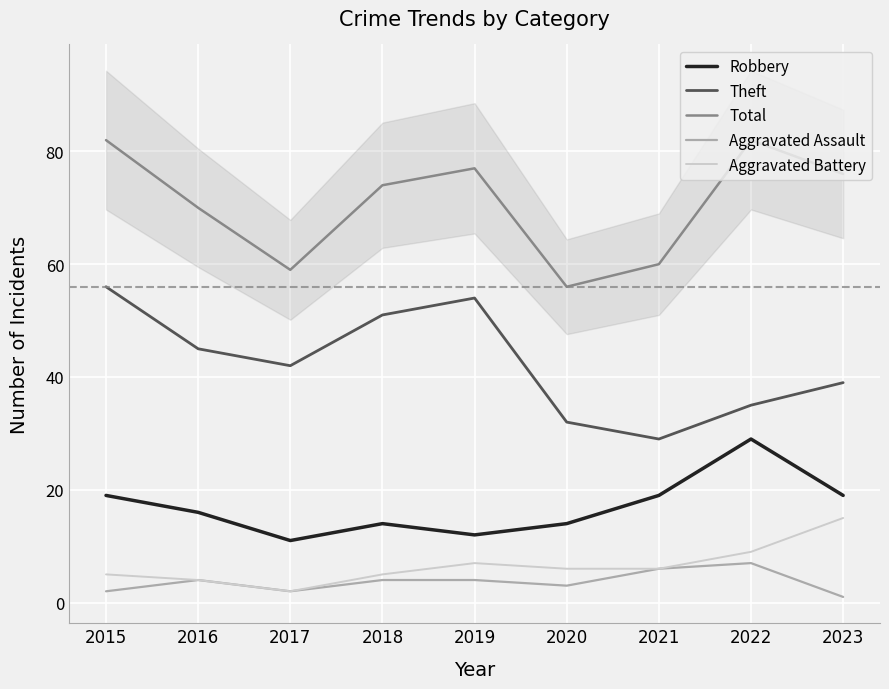

What are all the series names shown in the legend?

Robbery, Theft, Total, Aggravated Assault, Aggravated Battery